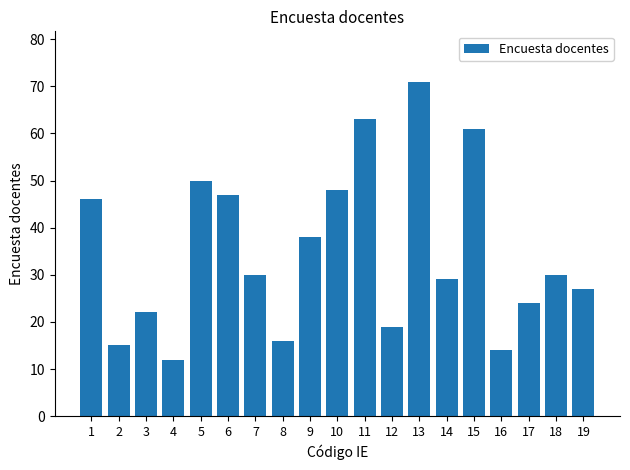

What is the approximate value at 11, to the nearest 5?

65